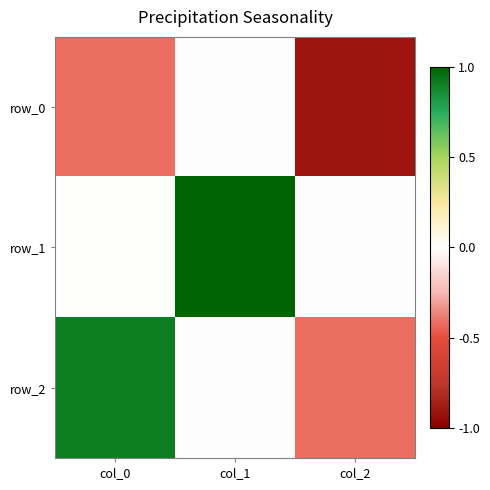

Between col_2 and col_1, which is larger?

col_1